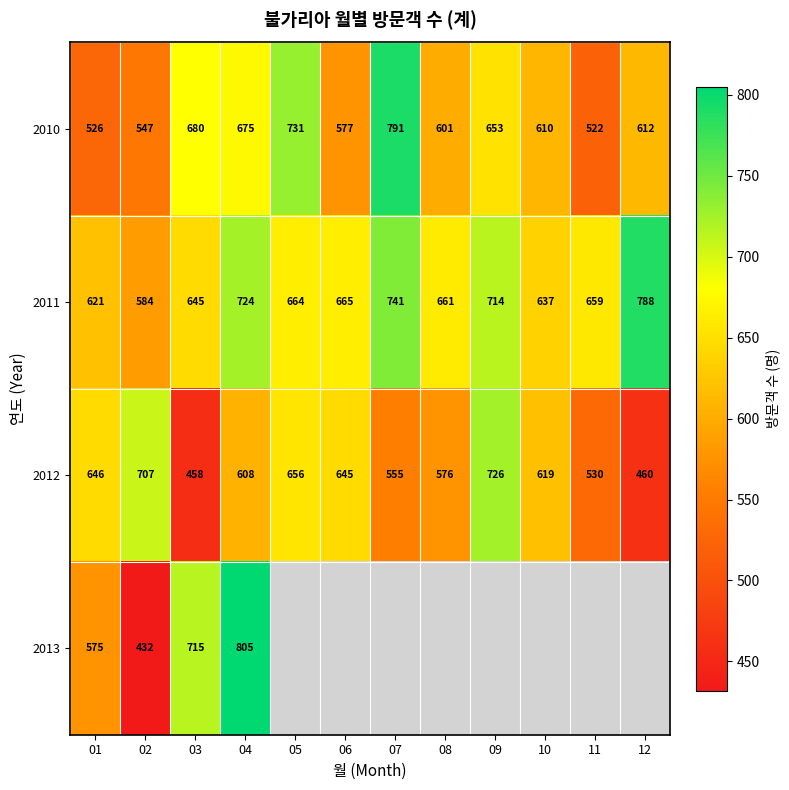

Rank the categories by 2012 value from lowest to highest.

03, 12, 11, 07, 08, 04, 10, 06, 01, 05, 02, 09